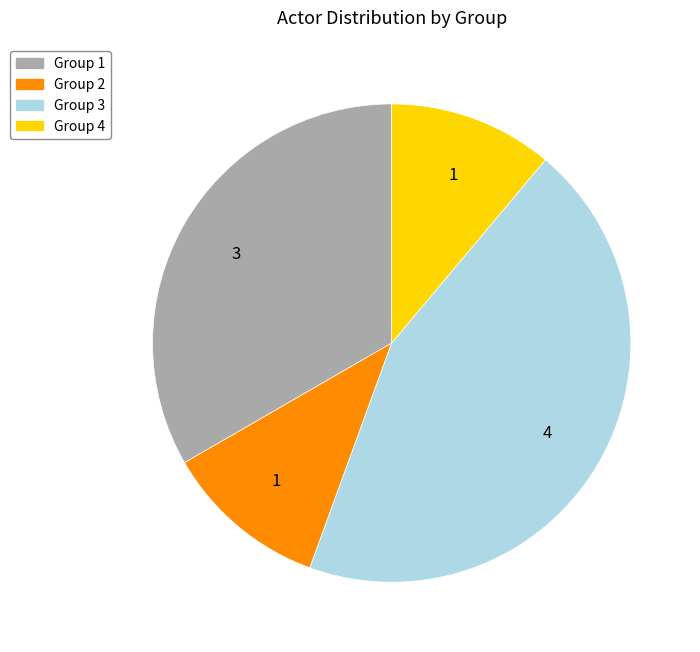

Which has a higher value, Group 4 or Group 1?

Group 1